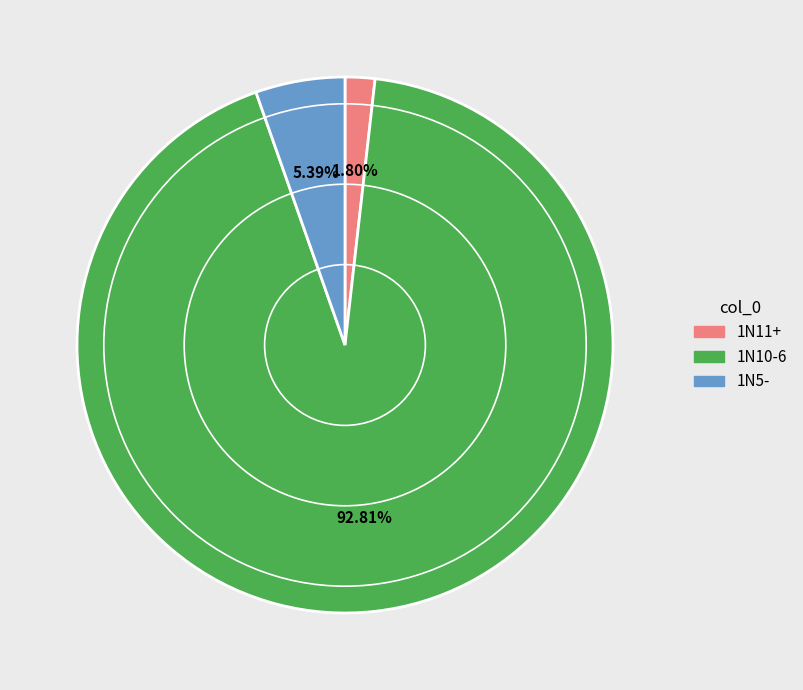

How many segments does this pie chart have?

3